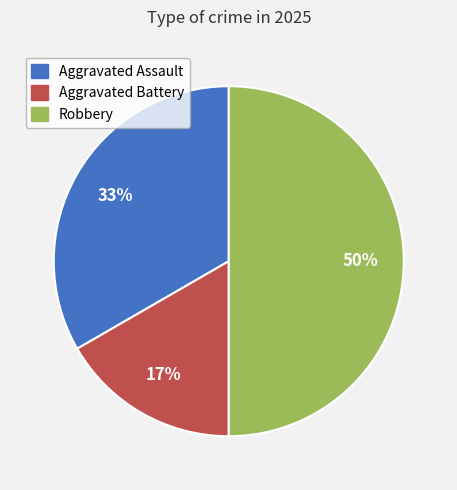

Is it true that Robbery is 50% of the pie?

True